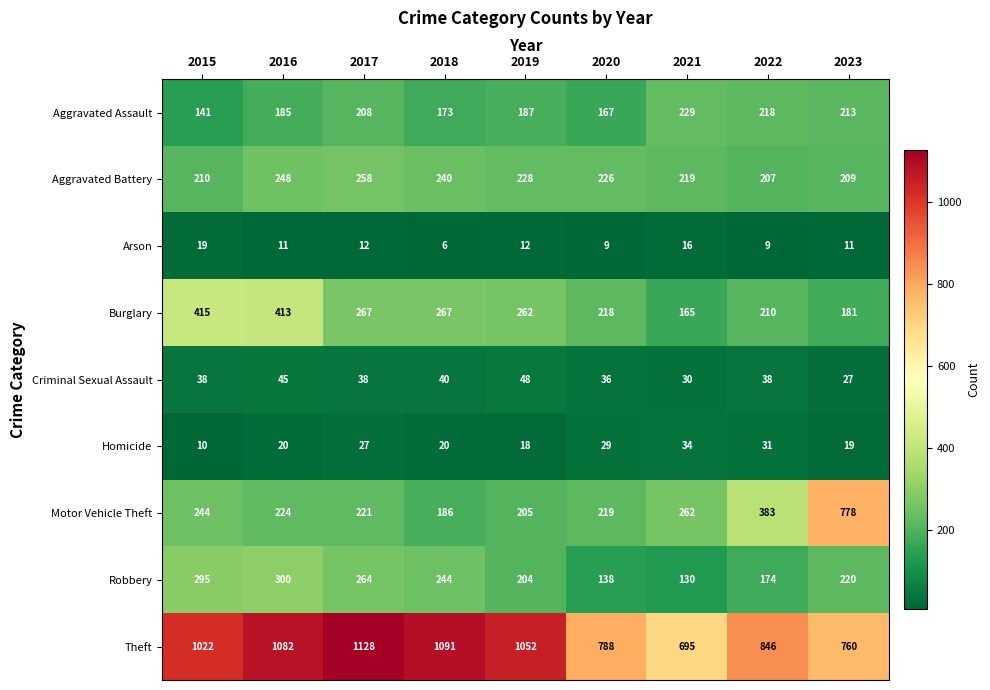

At which label is Robbery closest to 215?

2023